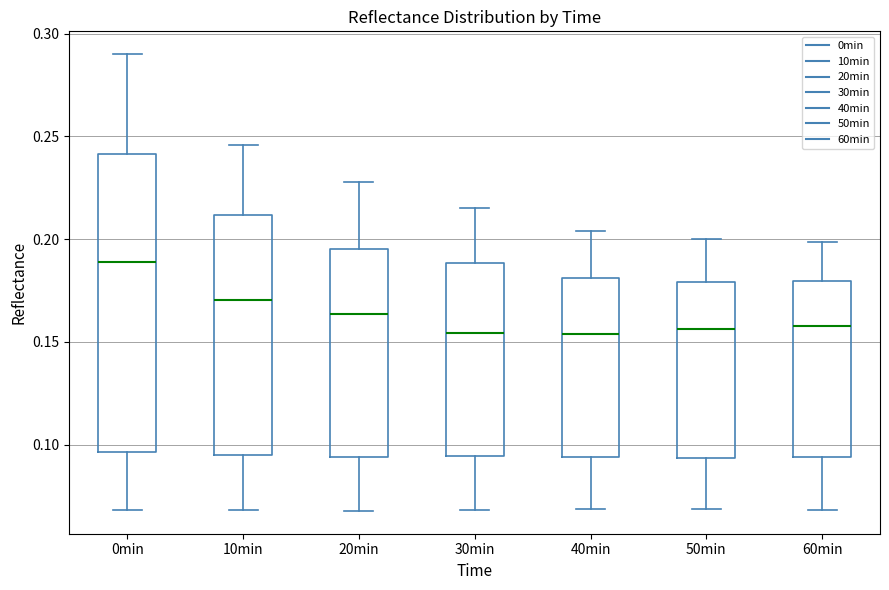

Reading left to right, read every box against the y-axis: the position of its median line, the range the box covers, and the ends of its whiskers. The values are not printed on the chart, so give them approximately, as read against the axis.

0min: median 0.190, box 0.095 to 0.240, whiskers 0.070 to 0.290
10min: median 0.170, box 0.095 to 0.210, whiskers 0.070 to 0.245
20min: median 0.165, box 0.095 to 0.195, whiskers 0.070 to 0.230
30min: median 0.155, box 0.095 to 0.190, whiskers 0.070 to 0.215
40min: median 0.155, box 0.095 to 0.180, whiskers 0.070 to 0.205
50min: median 0.155, box 0.095 to 0.180, whiskers 0.070 to 0.200
60min: median 0.160, box 0.095 to 0.180, whiskers 0.070 to 0.200